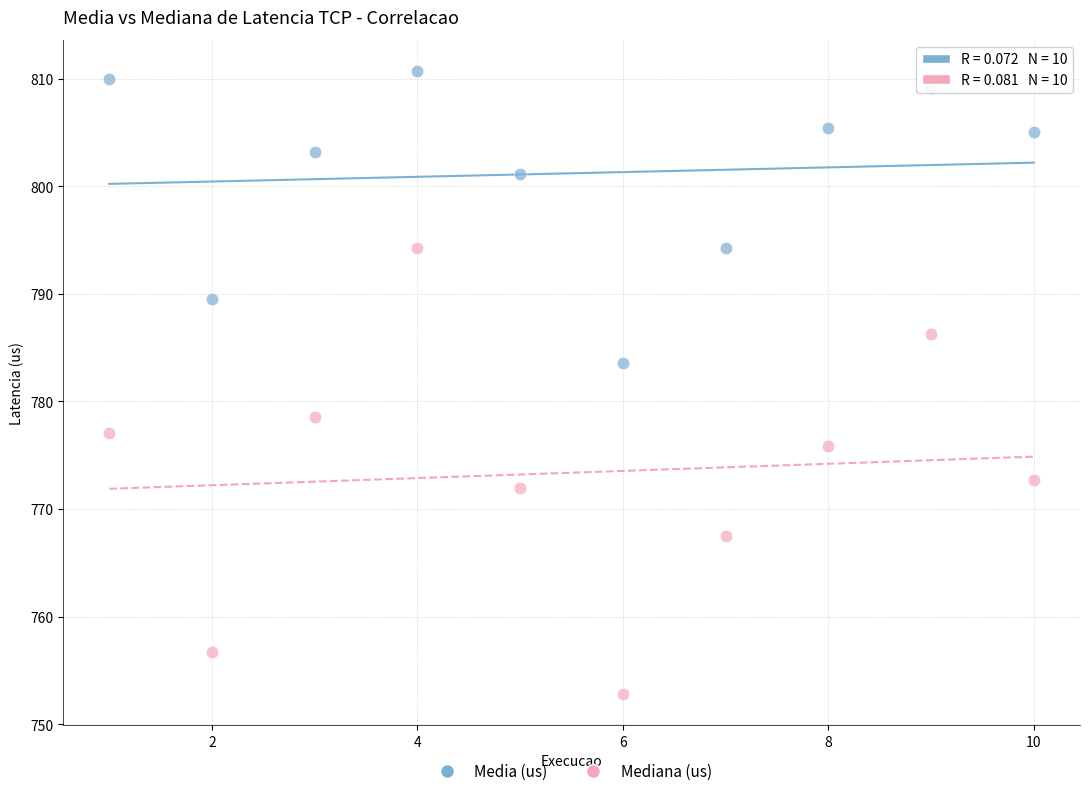

Which series has the largest Y range (max minus min)?

Mediana (us)